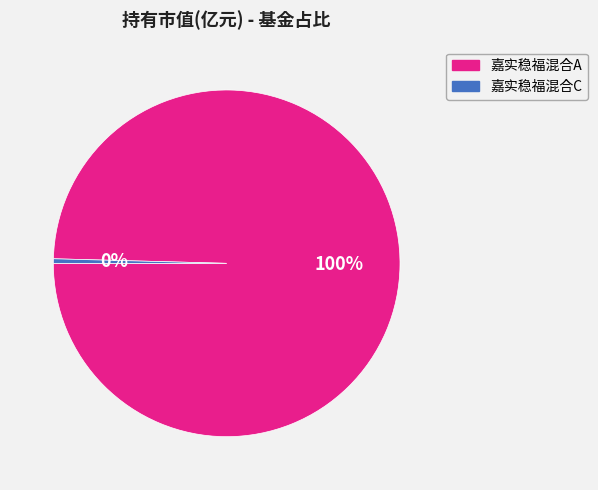

Is it true that 嘉实稳福混合C is 0% of the pie?

True